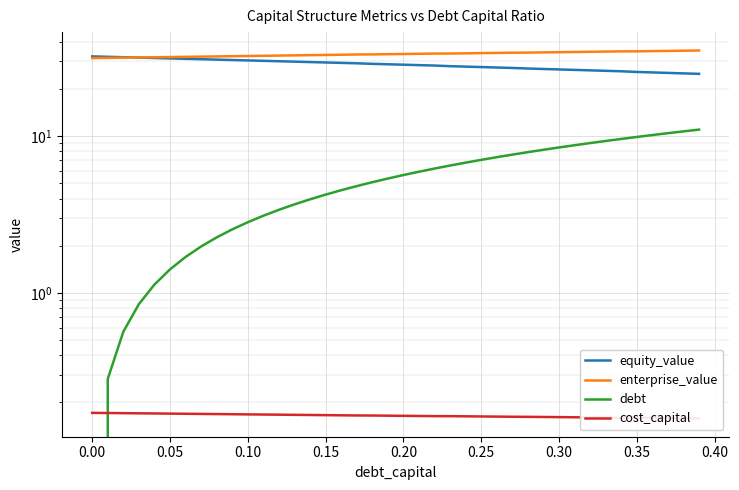

How many values in the equity_value series are below 28?

17